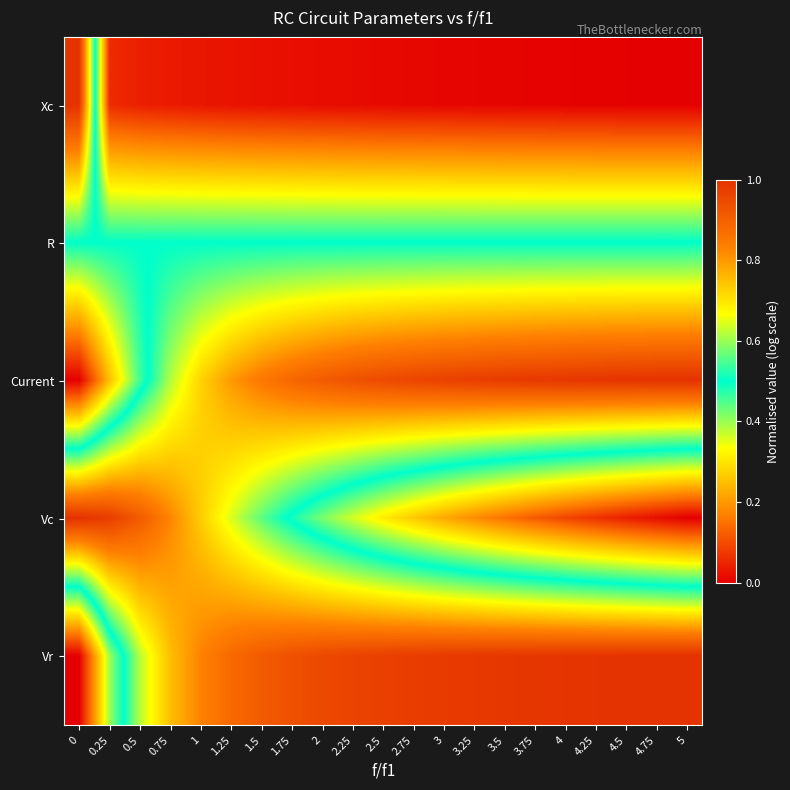

What is the spread (max minus min) of values at 0?

1.0